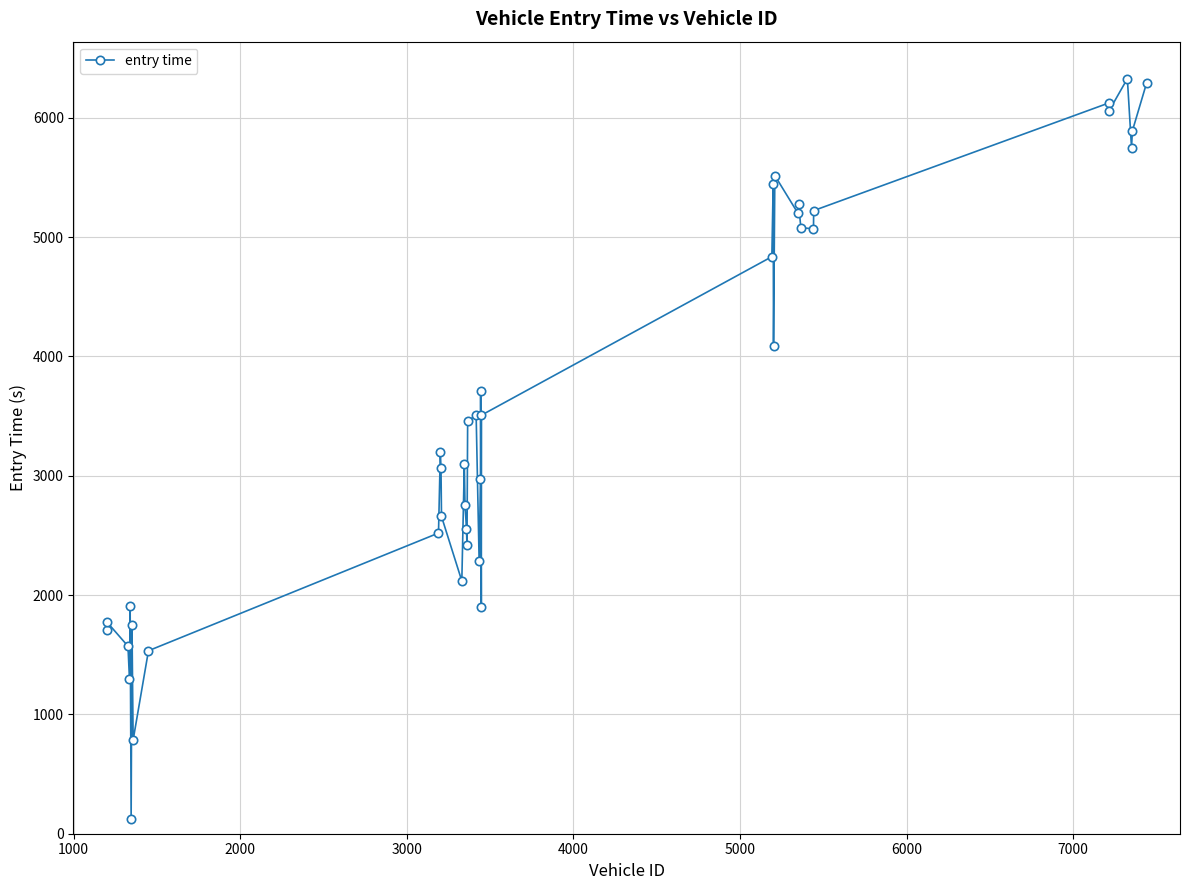

What is the maximum value shown in the chart?

6327.9